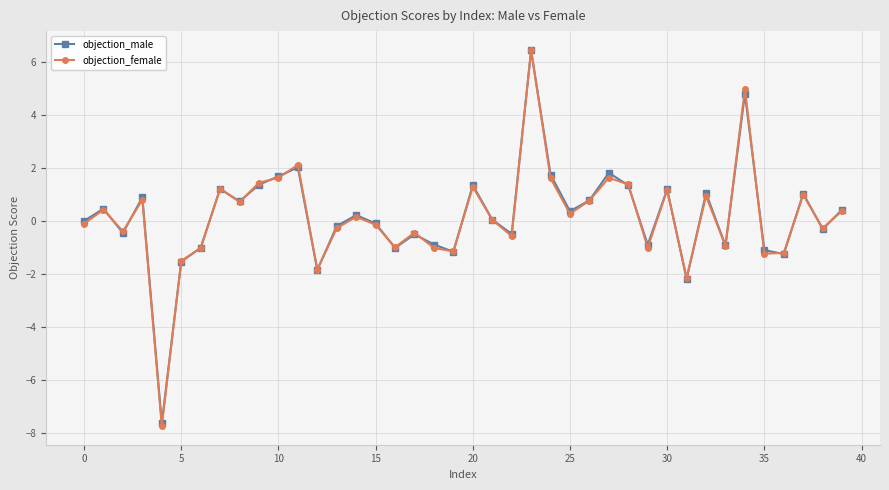

What is the maximum value shown in the chart?

6.4